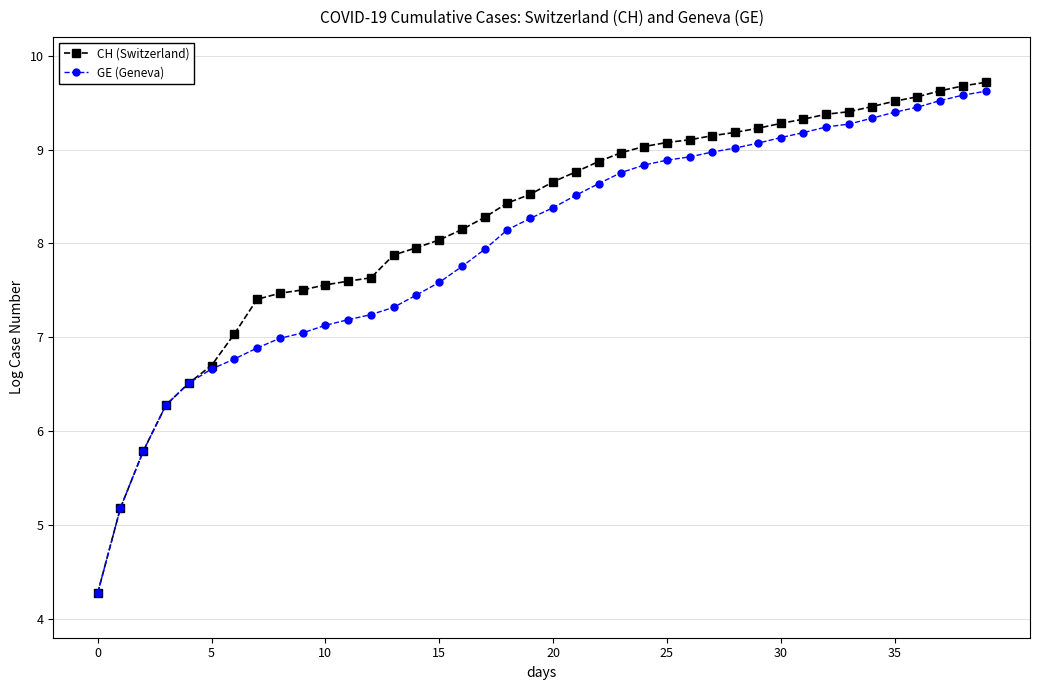

Does the chart display data point markers on the line(s)?

Yes